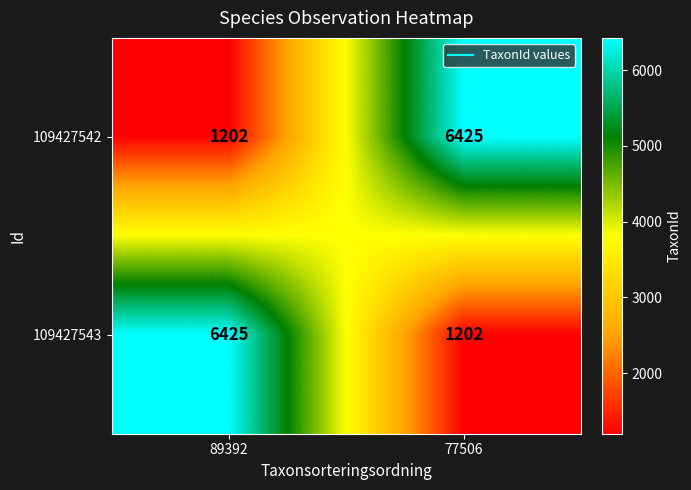

Rank the series at 77506 from lowest to highest value.

109427543, 109427542